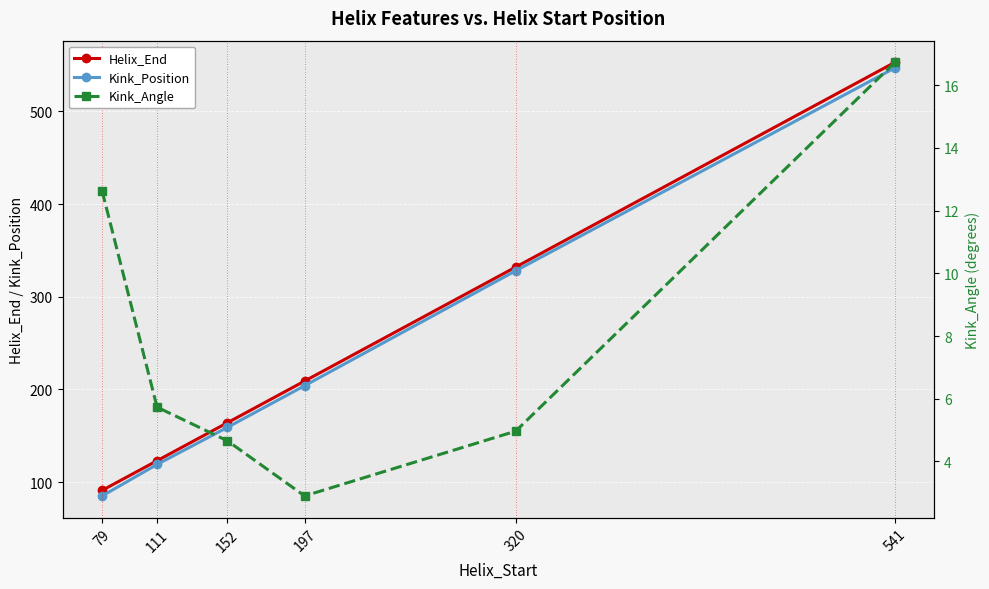

What is the total value across all series at 152?

327.7